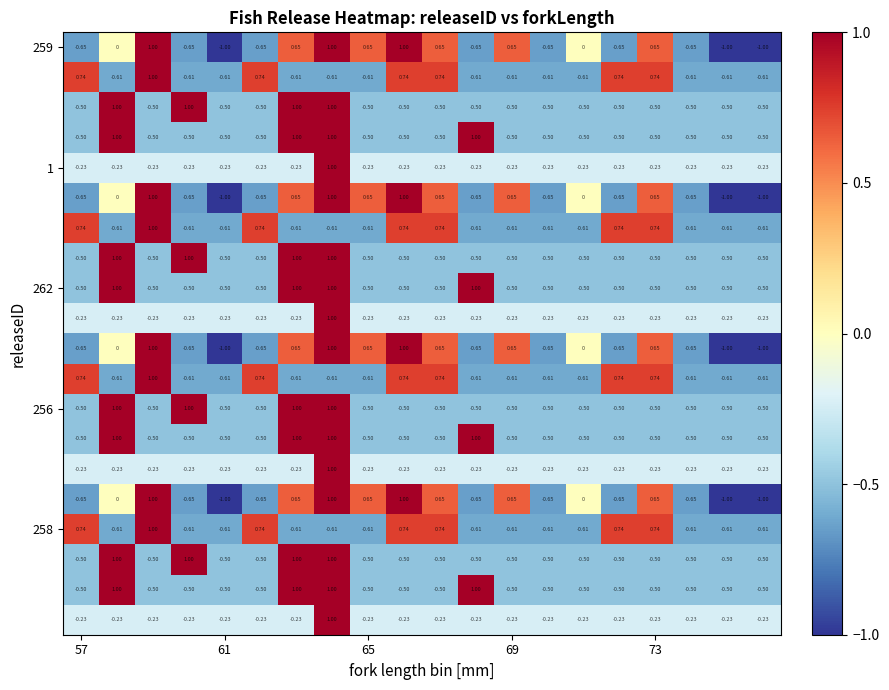

How many data points does each series have?

20